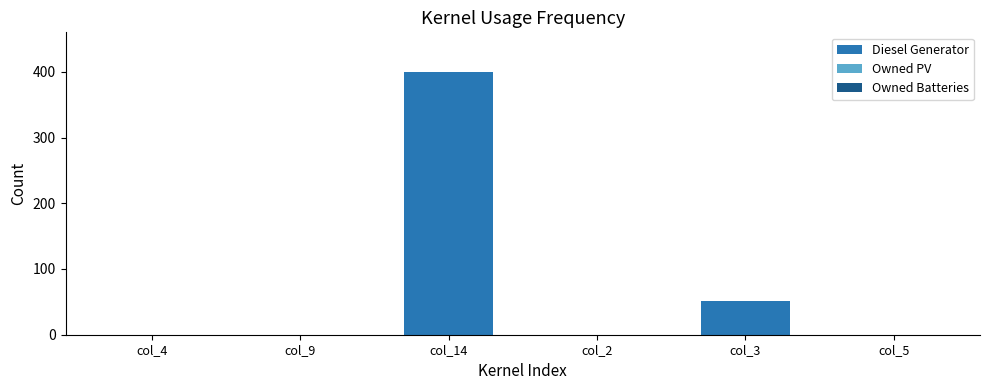

How many series are shown in this chart?

1